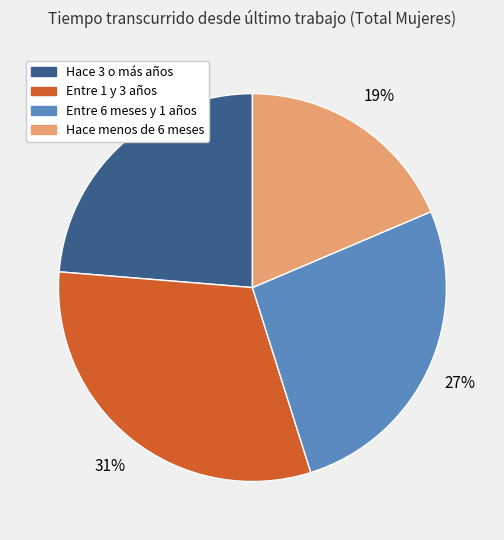

Count the number of slices in the pie.

4